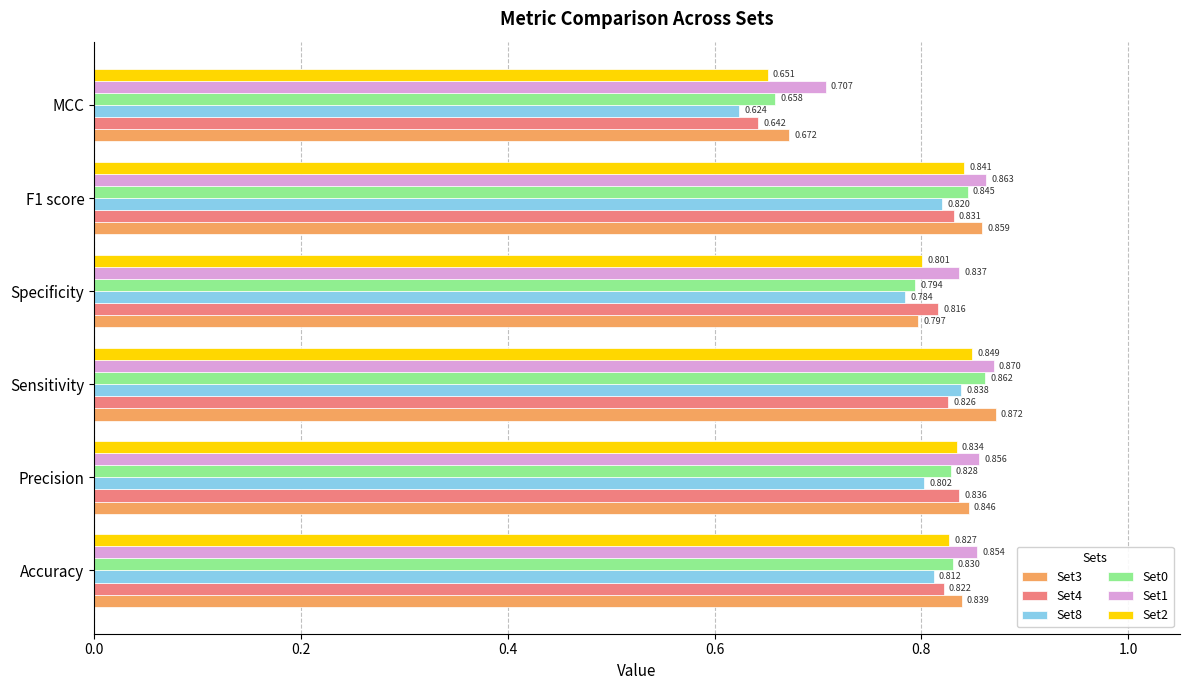

At which category is the sum across all series the highest?

Sensitivity